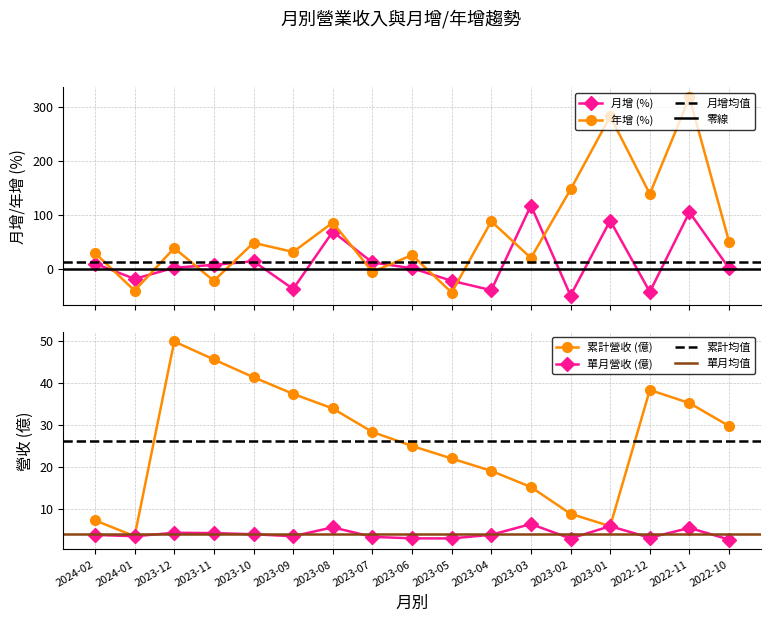

True or false: 累計營收(億) and 單月營收(億) cross at least once.

False